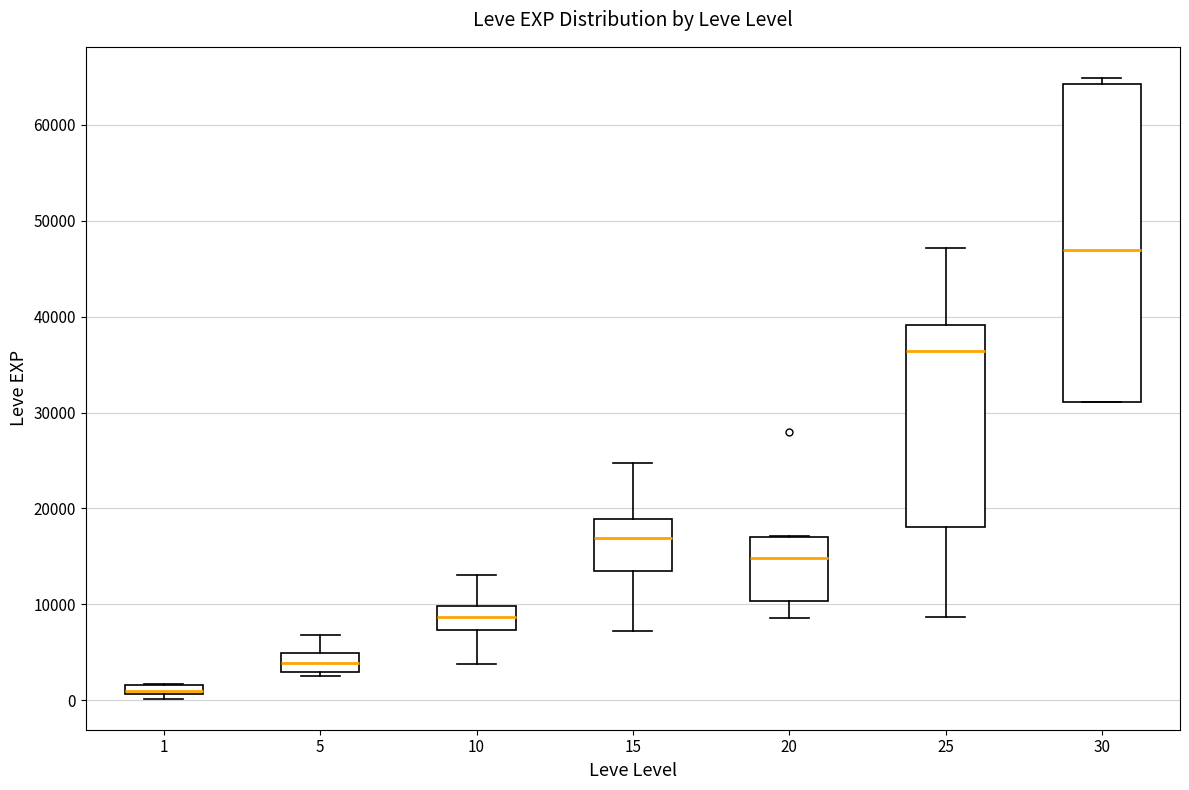

Where is the lower edge of the box at x = 1 on the y-axis? The values are not printed on the chart, so give them approximately, as read against the axis.

1000